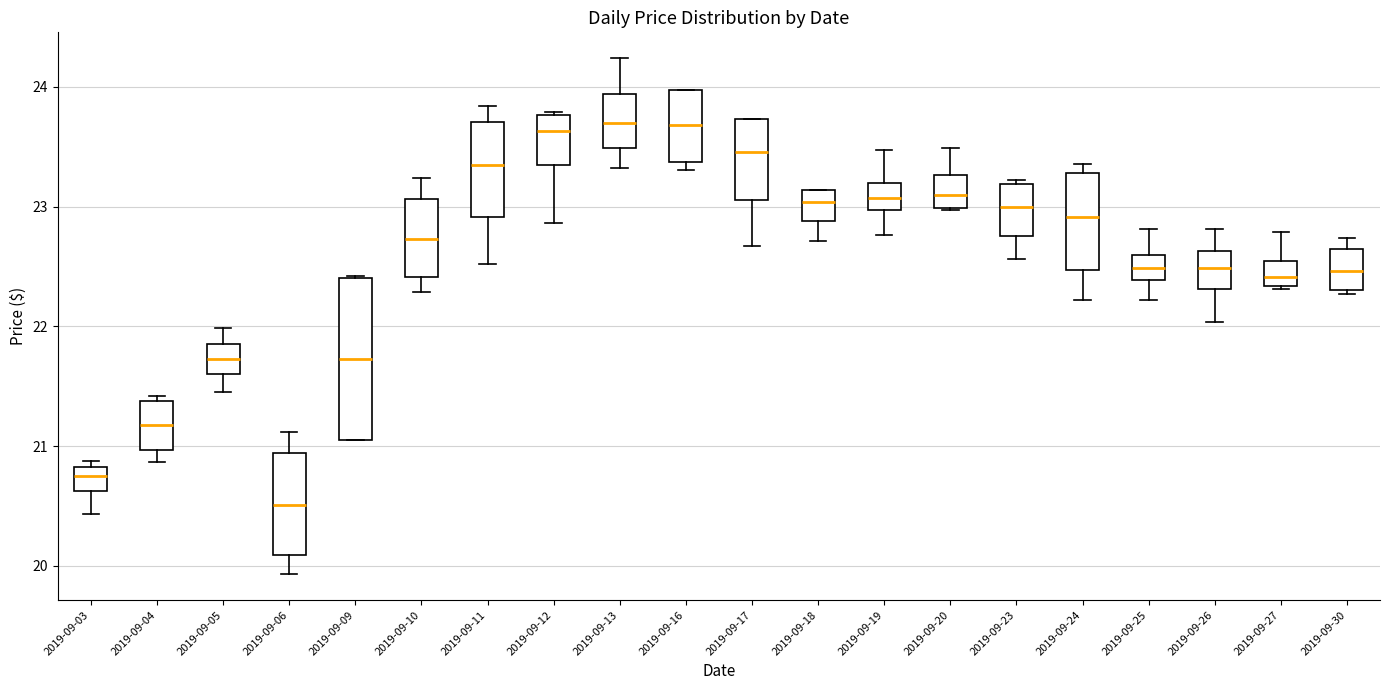

Reading left to right, read every box against the y-axis: the position of its median line, the range the box covers, and the ends of its whiskers. The values are not printed on the chart, so give them approximately, as read against the axis.

2019-09-03: median 20.8 (inside the box), box 20.6 to 20.8, whiskers 20.4 to 20.9
2019-09-04: median 21.2, box 21.0 to 21.4, whiskers 20.9 to 21.4 (just above the box's upper edge)
2019-09-05: median 21.7, box 21.6 to 21.9, whiskers 21.5 to 22.0
2019-09-06: median 20.5, box 20.1 to 20.9, whiskers 19.9 to 21.1
2019-09-09: median 21.7, box 21.1 to 22.4, whiskers 21.1 to 22.4
2019-09-10: median 22.7, box 22.4 to 23.1, whiskers 22.3 to 23.2
2019-09-11: median 23.4, box 22.9 to 23.7, whiskers 22.5 to 23.8
2019-09-12: median 23.6, box 23.3 to 23.8, whiskers 22.9 to 23.8
2019-09-13: median 23.7, box 23.5 to 23.9, whiskers 23.3 to 24.2
2019-09-16: median 23.7, box 23.4 to 24.0, whiskers 23.3 to 24.0
2019-09-17: median 23.5, box 23.1 to 23.7, whiskers 22.7 to 23.7
2019-09-18: median 23.0, box 22.9 to 23.1, whiskers 22.7 to 23.1
2019-09-19: median 23.1, box 23.0 to 23.2, whiskers 22.8 to 23.5
2019-09-20: median 23.1, box 23.0 to 23.3, whiskers 23.0 to 23.5
2019-09-23: median 23.0, box 22.8 to 23.2, whiskers 22.6 to 23.2 (just above the box's upper edge)
2019-09-24: median 22.9, box 22.5 to 23.3, whiskers 22.2 to 23.4
2019-09-25: median 22.5, box 22.4 to 22.6, whiskers 22.2 to 22.8
2019-09-26: median 22.5, box 22.3 to 22.6, whiskers 22.0 to 22.8
2019-09-27: median 22.4, box 22.3 to 22.6, whiskers 22.3 (just below the box's lower edge) to 22.8
2019-09-30: median 22.5, box 22.3 to 22.7, whiskers 22.3 to 22.7 (just above the box's upper edge)